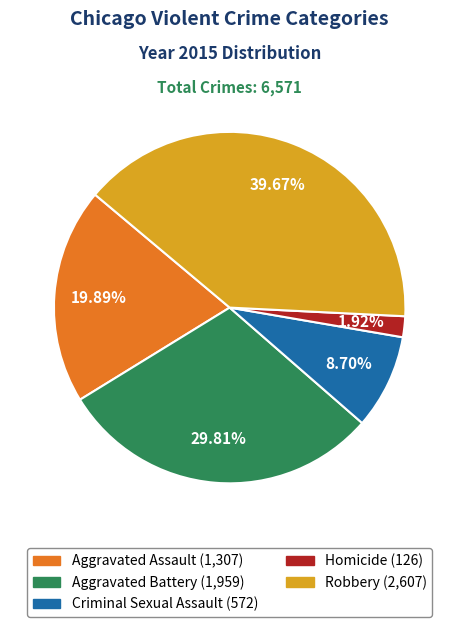

To the nearest percent, what percentage of the pie is Homicide?

2%